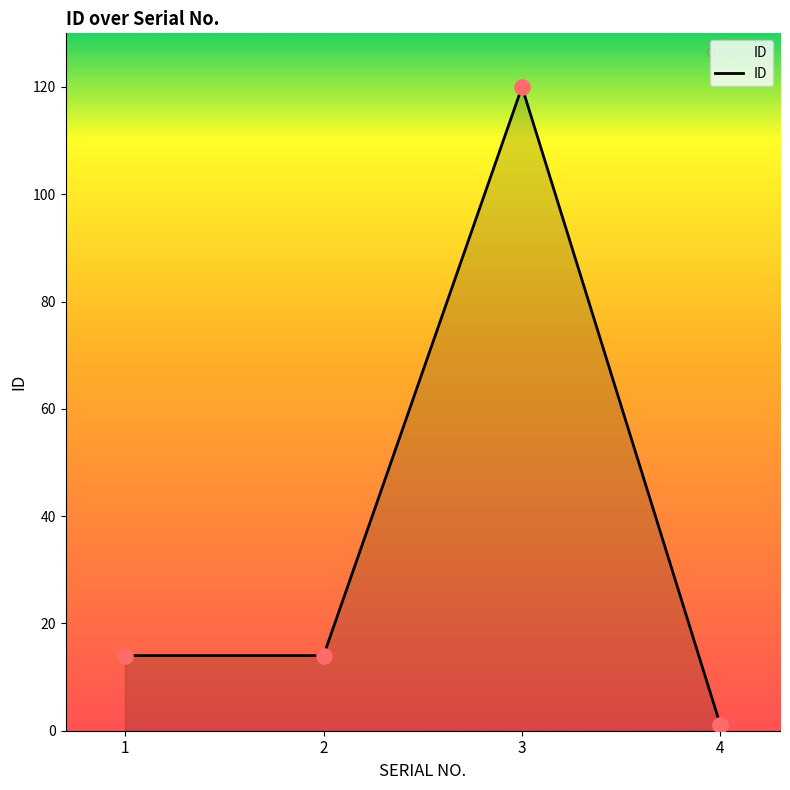

Which has a higher value, 2 or 3?

3